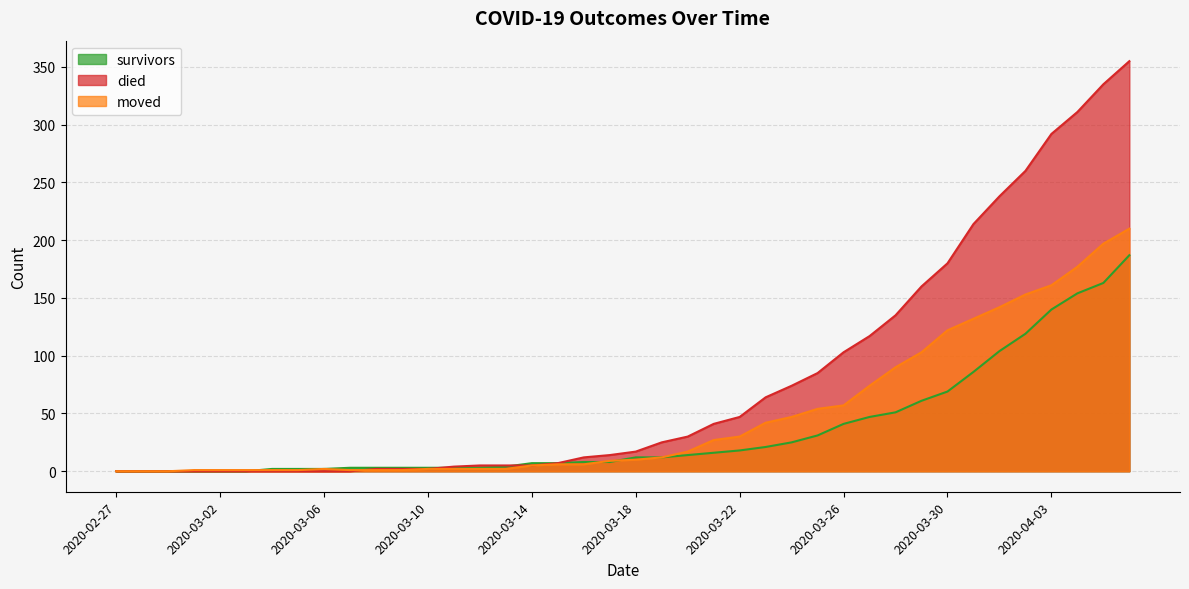

How many times do moved and died cross each other?

1